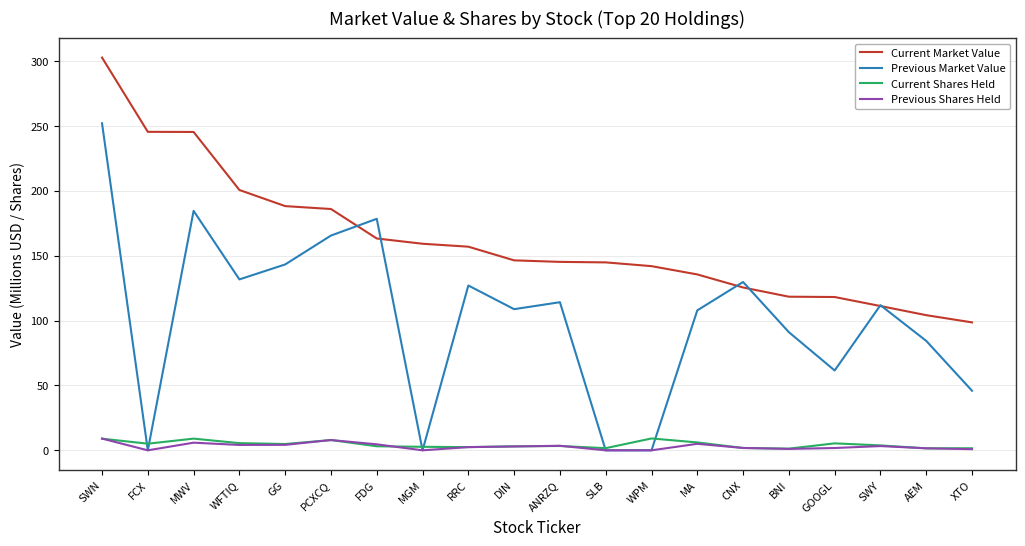

At which label does Current Market Value reach its peak?

SWN